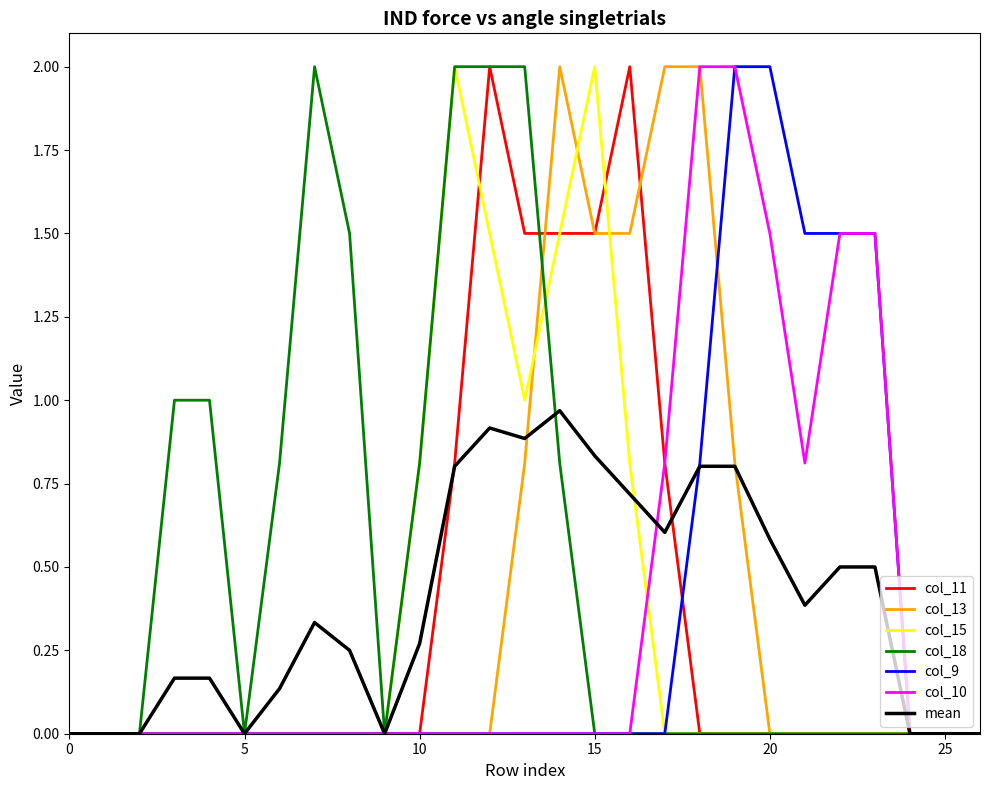

What is the highest value of the col_18 series?

2.0